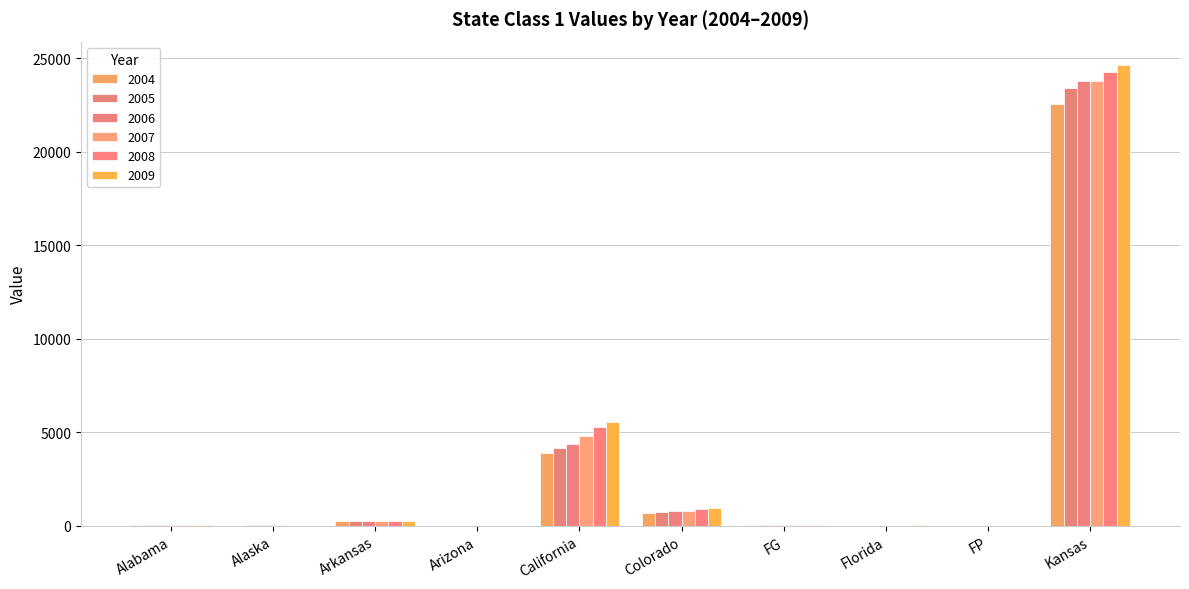

At which label does 2007 first exceed 52?

Arkansas